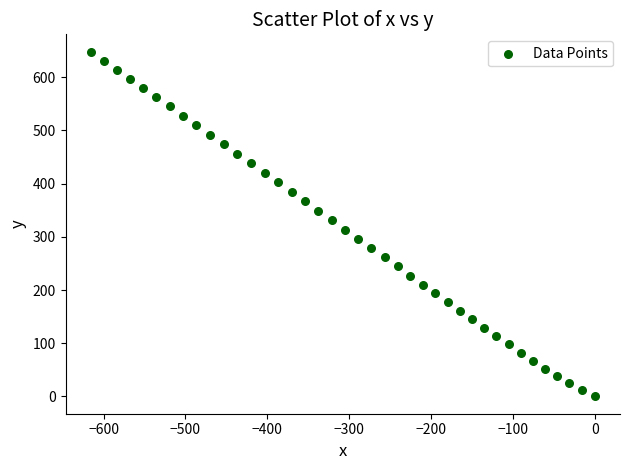

What is the range of Y values (max minus min)?

648.1